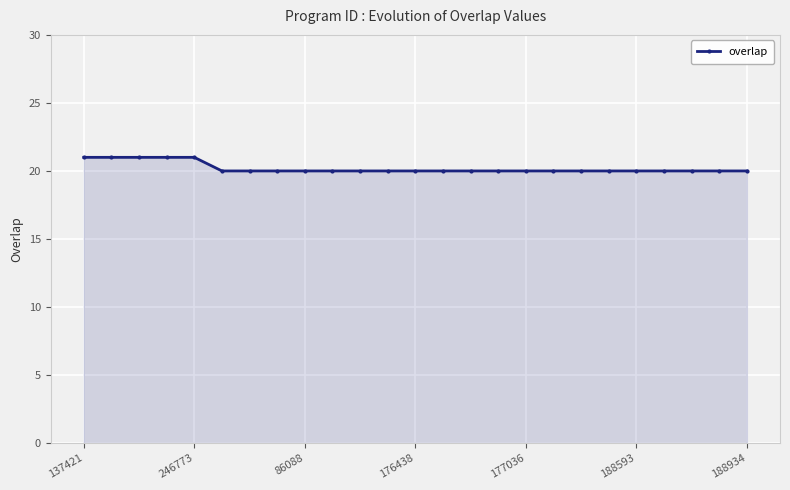

What is the minimum value shown in the chart?

20